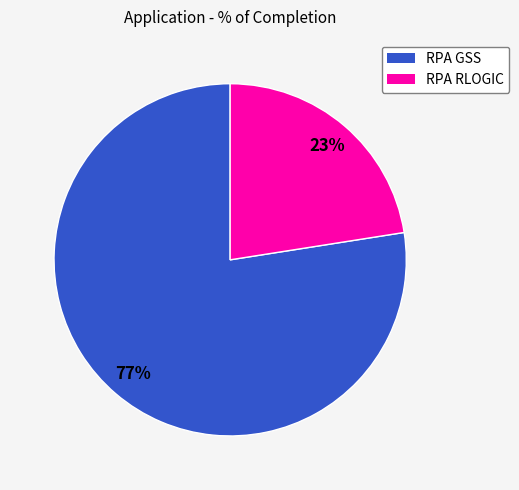

Which slice is the largest?

RPA GSS